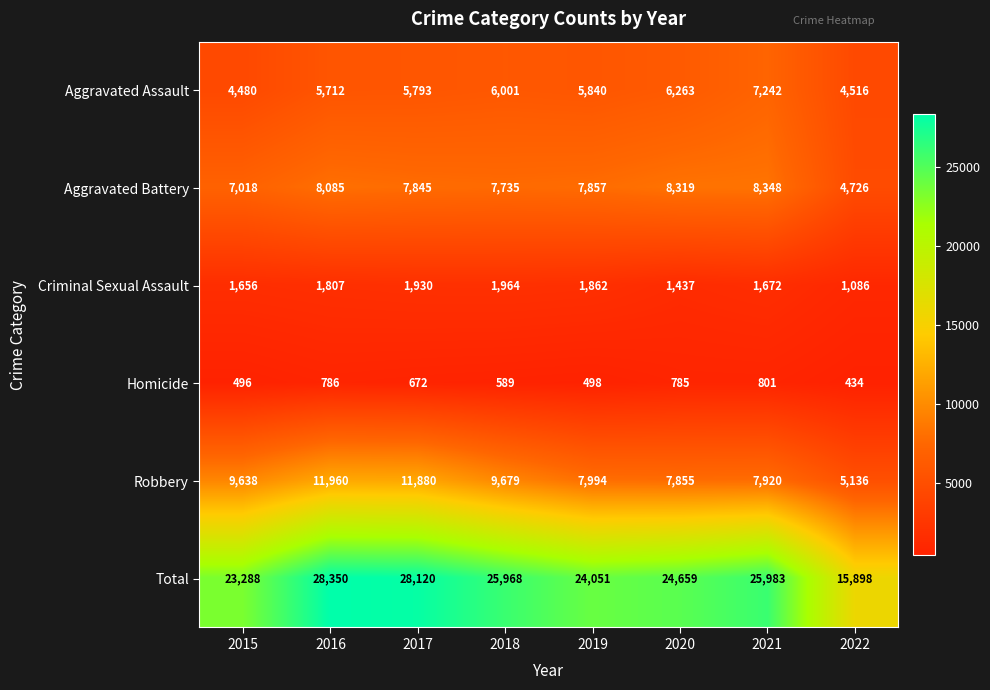

At which category is the sum across all series the highest?

2016